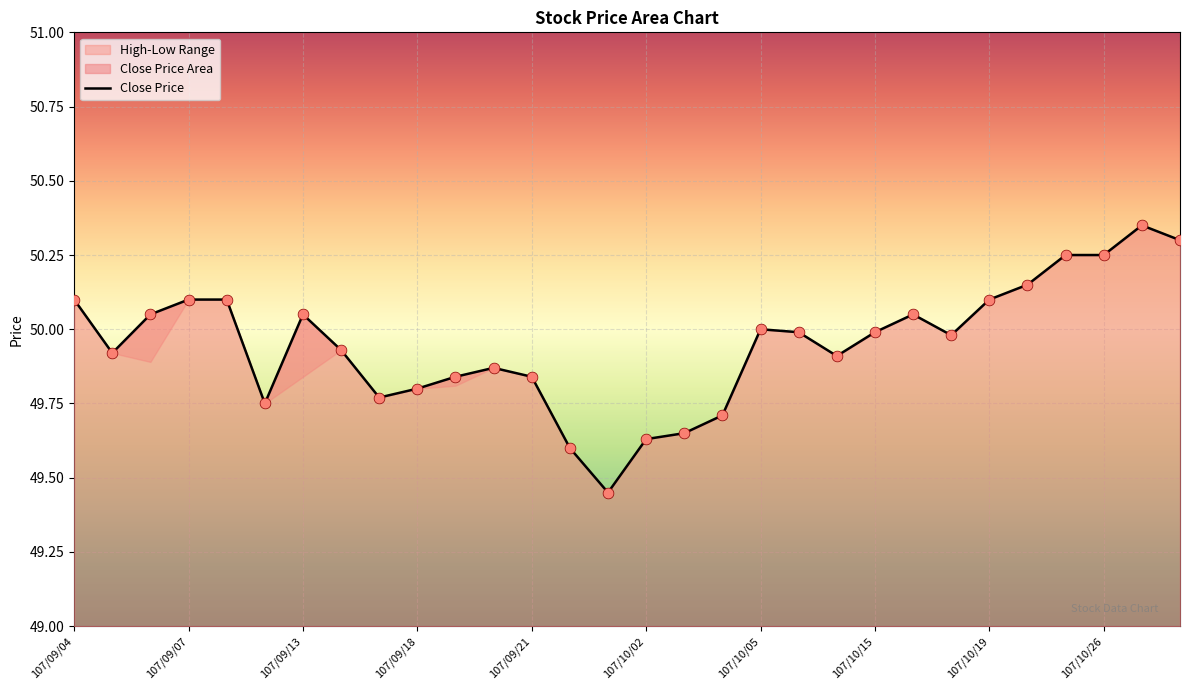

Approximately how many times larger is the value at 15 compared to 107/10/15?

1.0